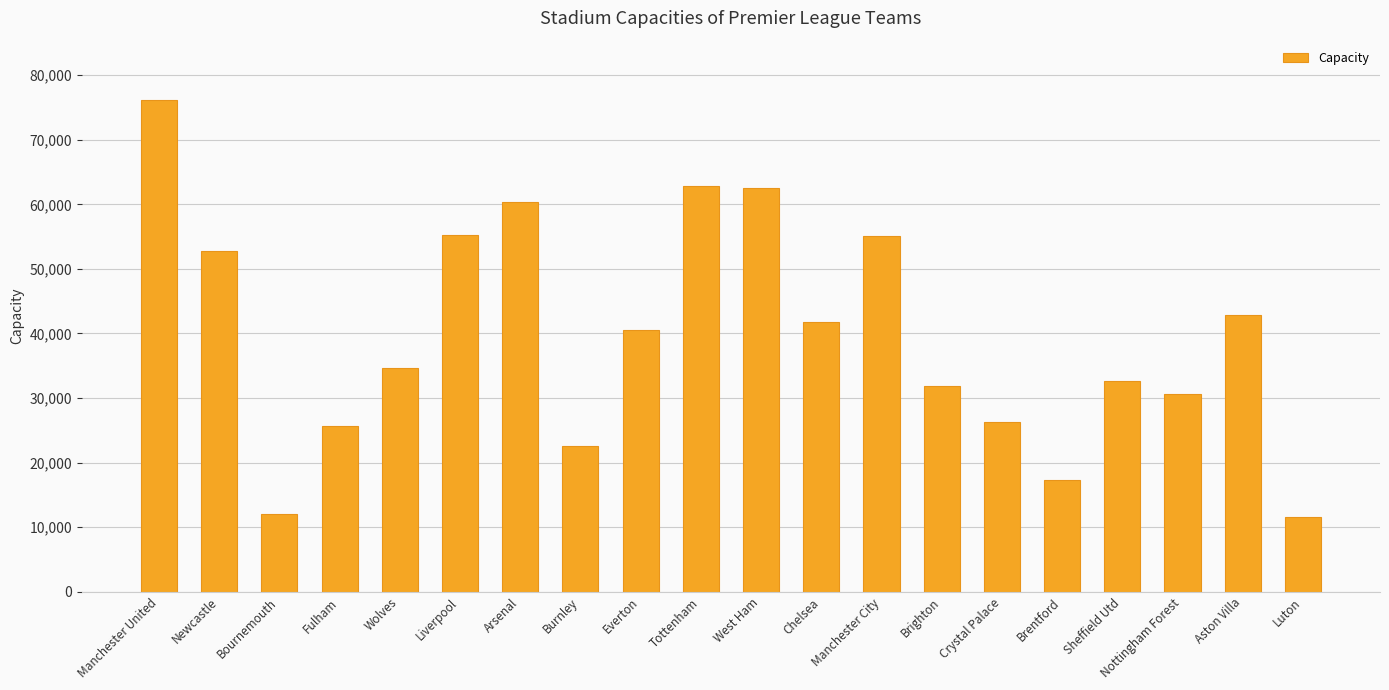

Where is the data nearest to the value 43856?

Aston Villa